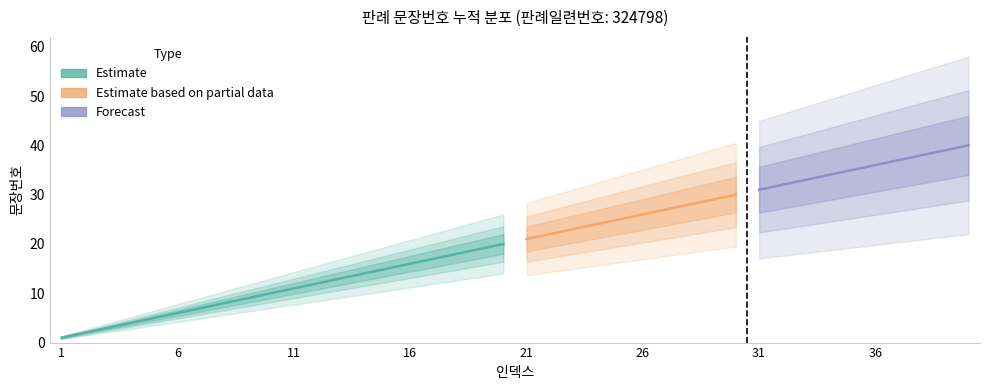

How many data points are less than 21?

20